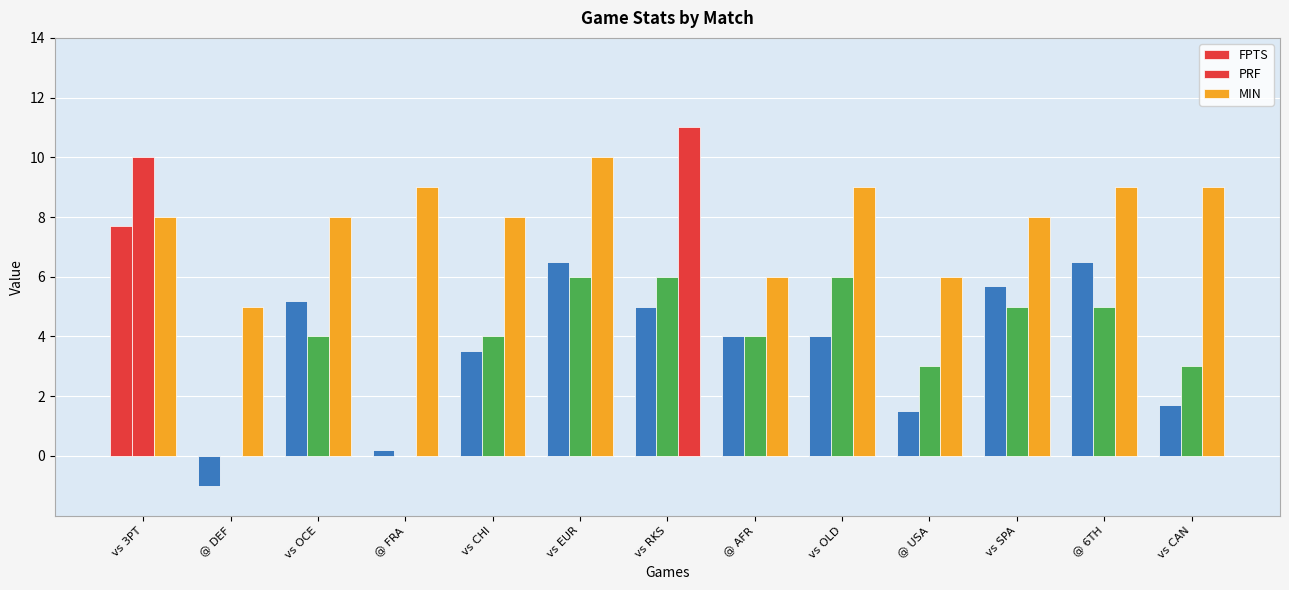

The PRF series shows 5.0 at vs SPA. True or false?

True